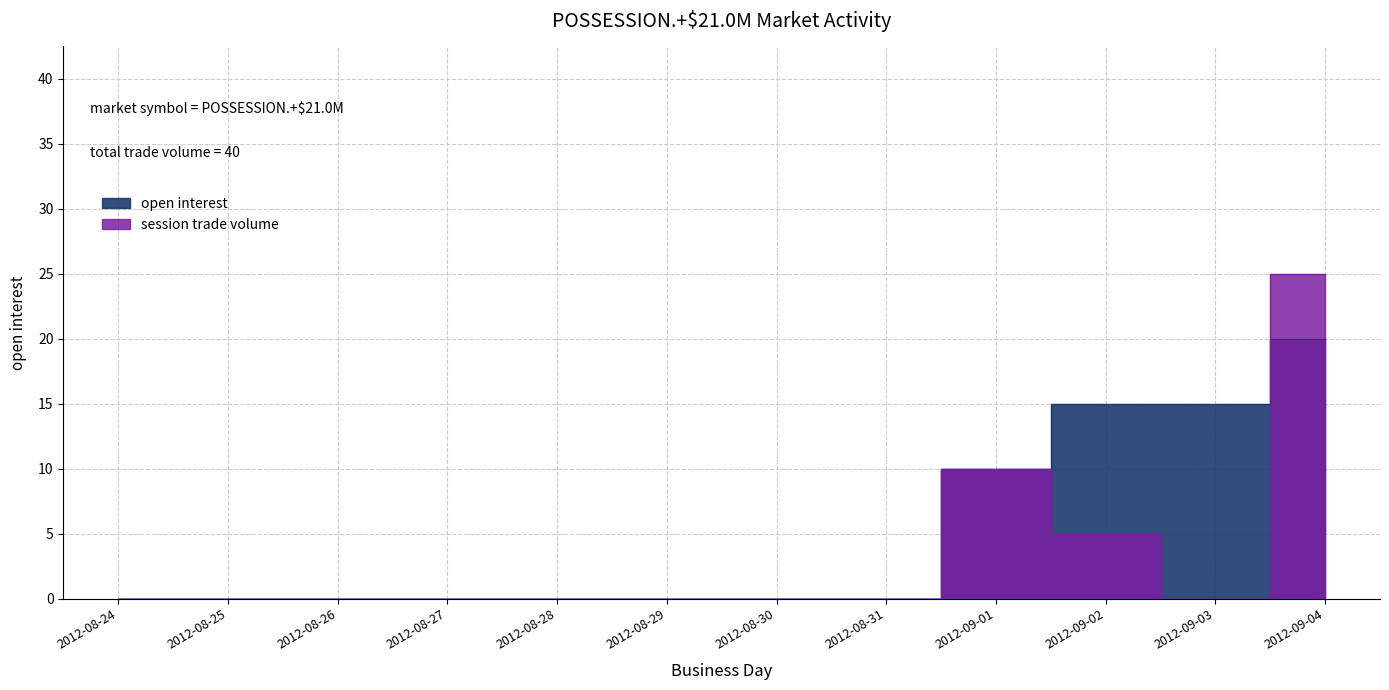

Is the value of session trade volume at 2012-09-02 greater than the value of open interest at 2012-09-04?

No